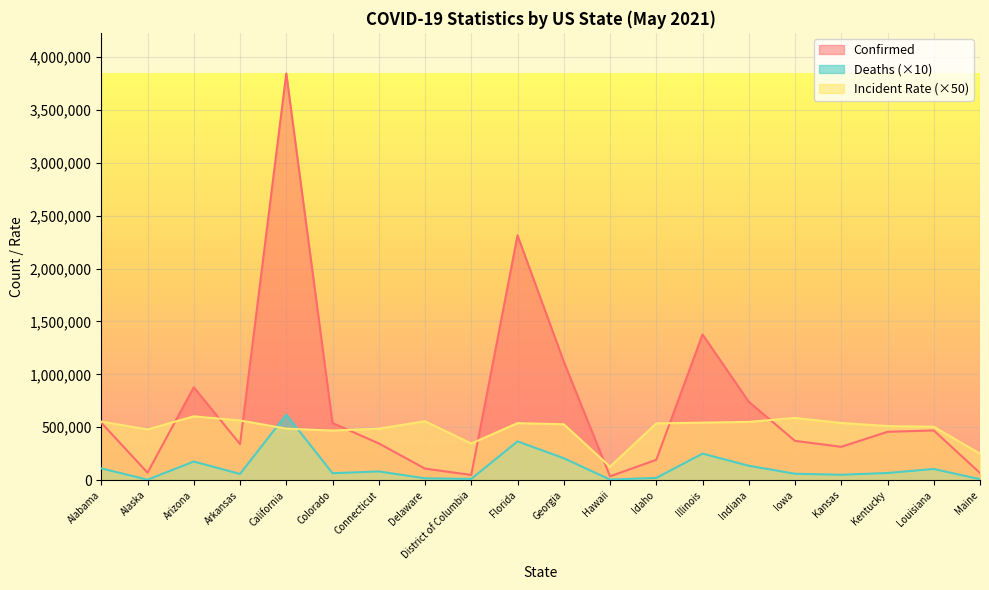

Where is the first local maximum for Deaths?

Arizona